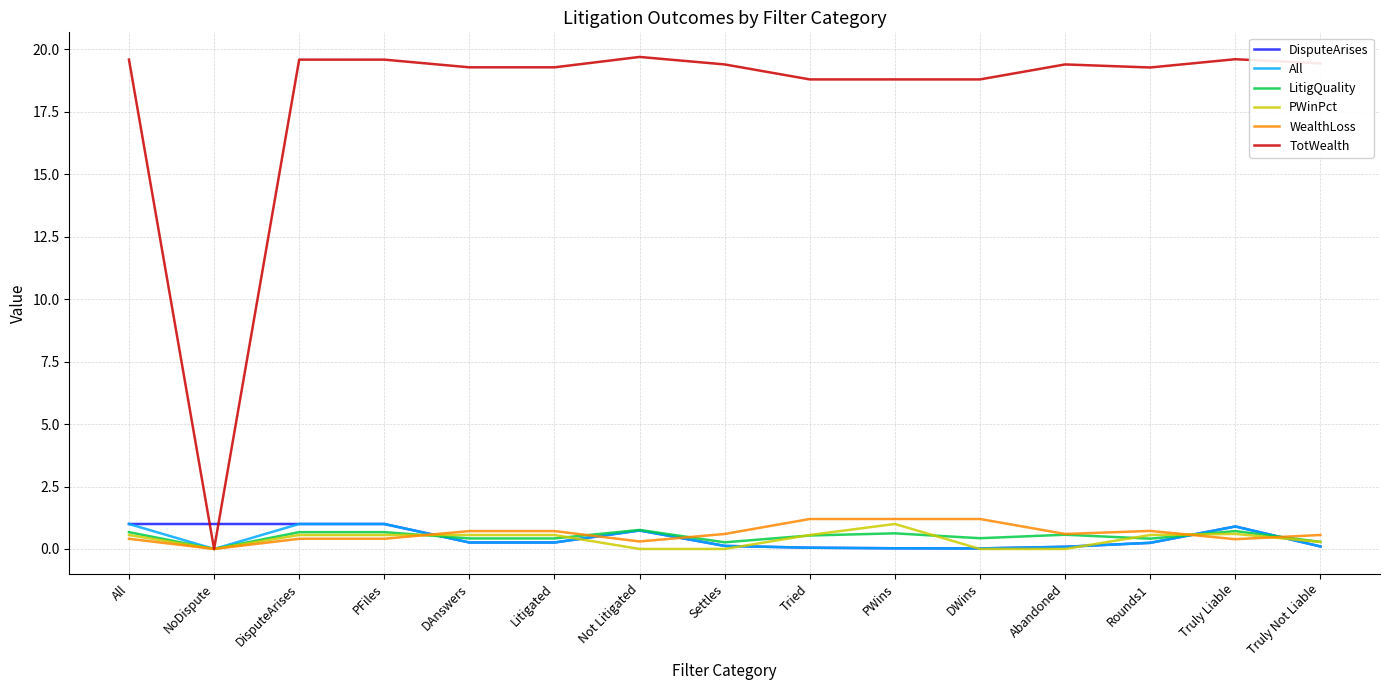

What is the sum of all PWinPct values?

5.8